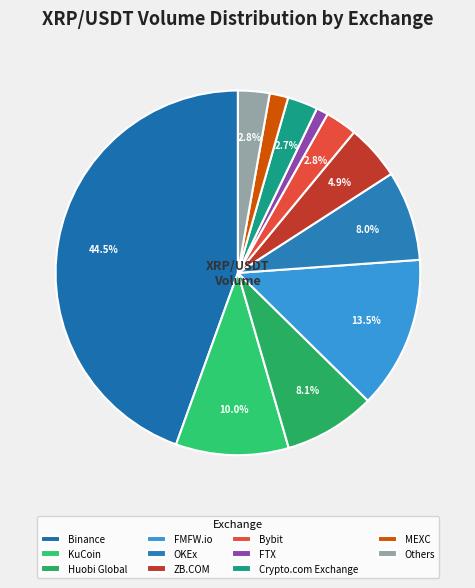

Is there any slice that represents more than half of the pie?

No